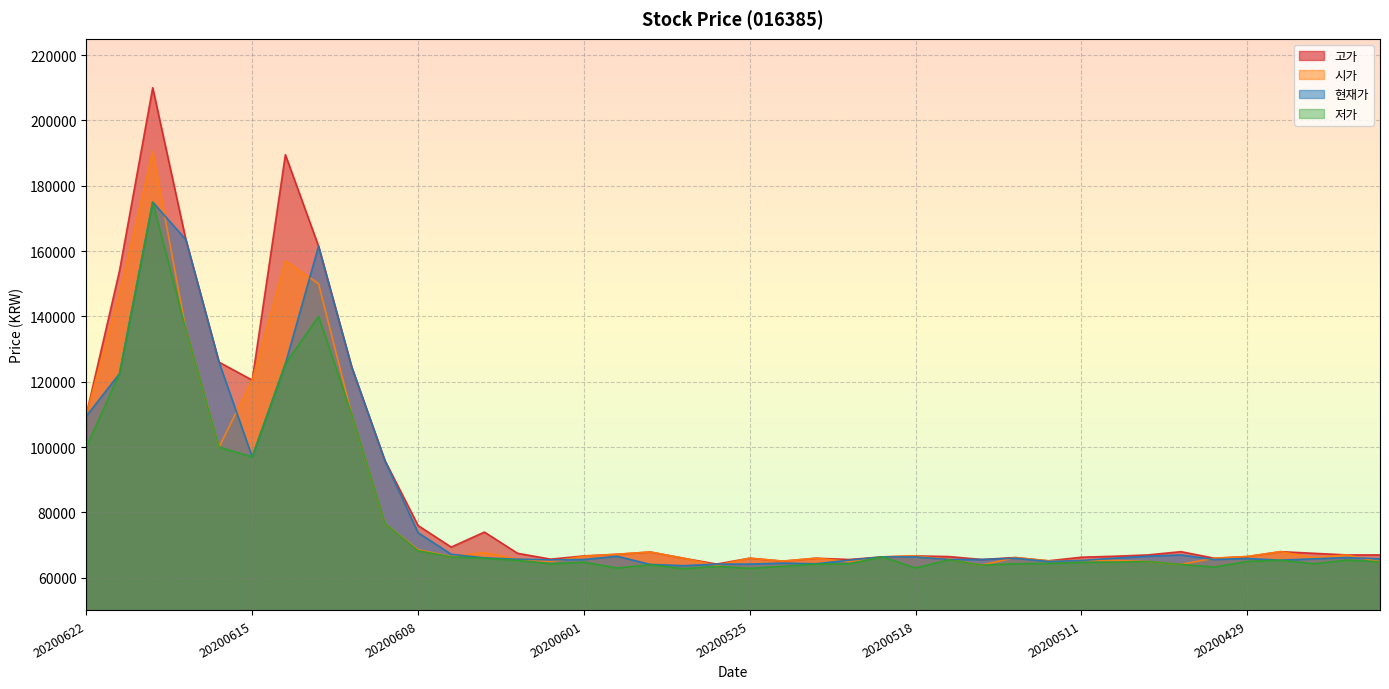

What is the total value across all series at 20200601?

263700